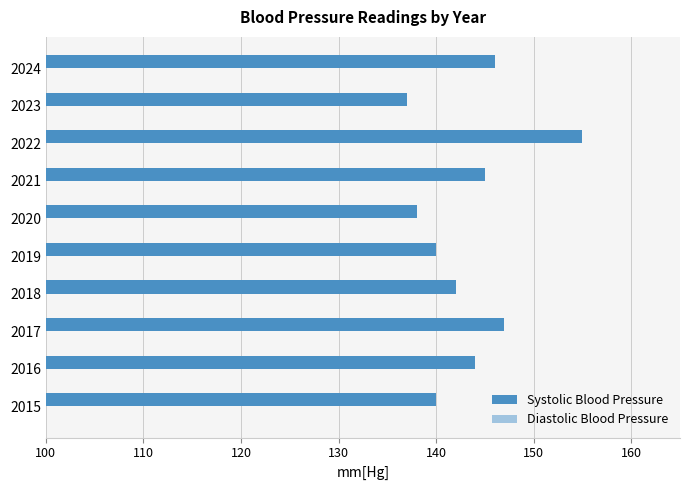

At how many categories does at least one series exceed 86?

10